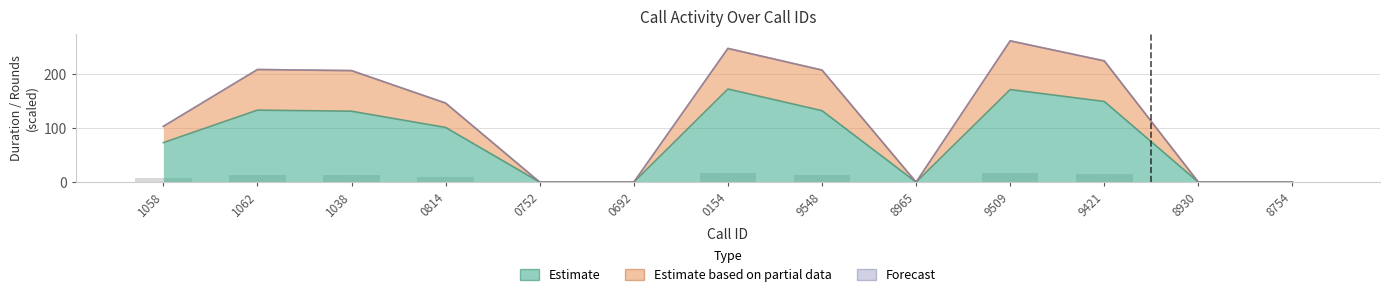

How many bars are there in each group?

2